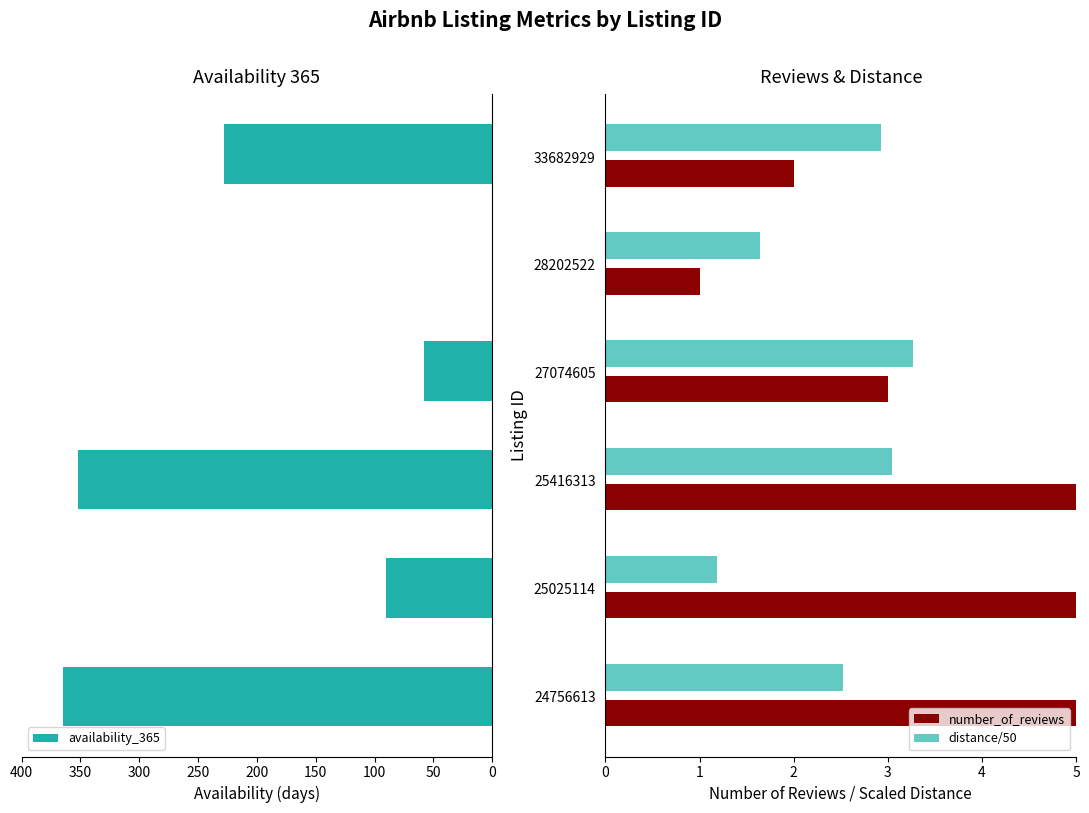

Is it true that availability_365 equals 139.7 at 200?

False